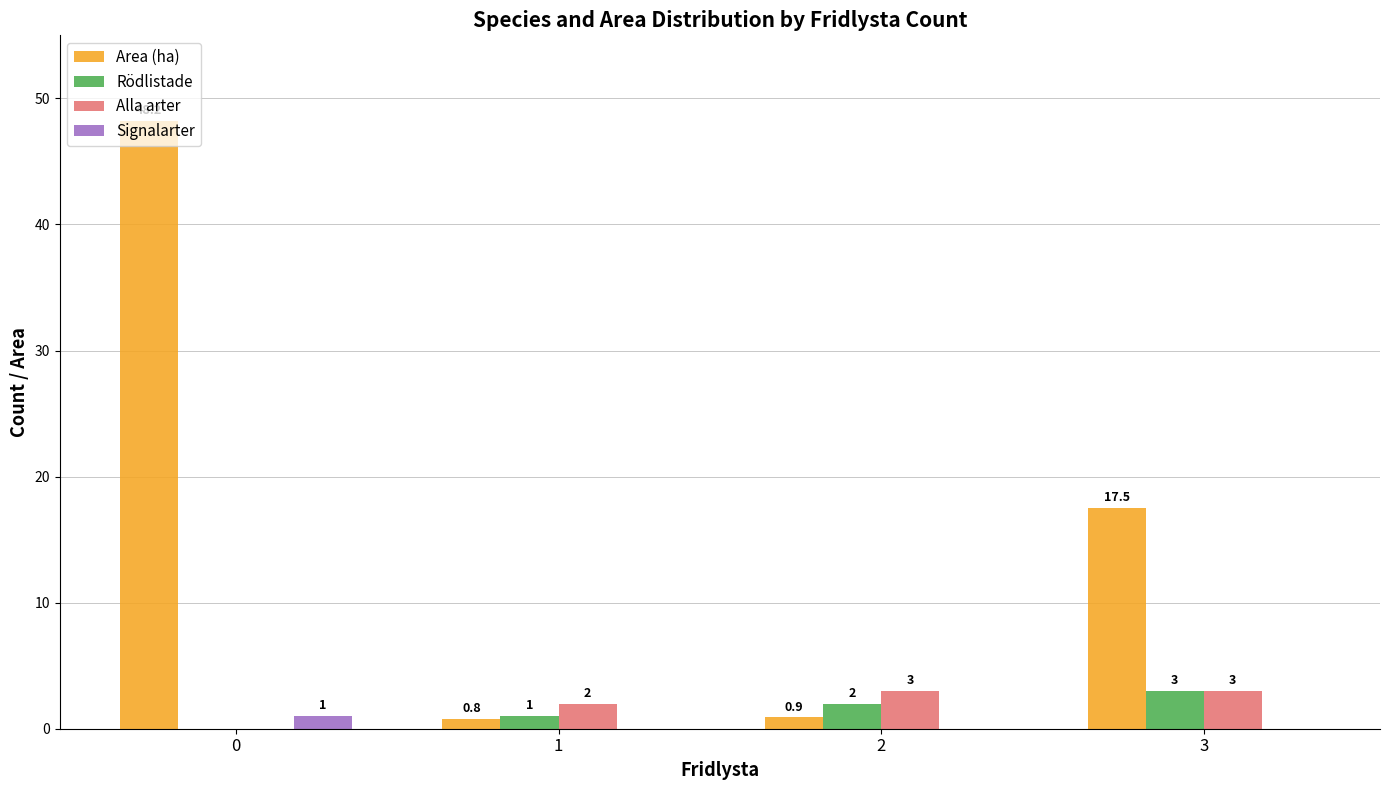

Is the value of Area (ha) at 2 greater than the value of Rödlistade at 2?

No